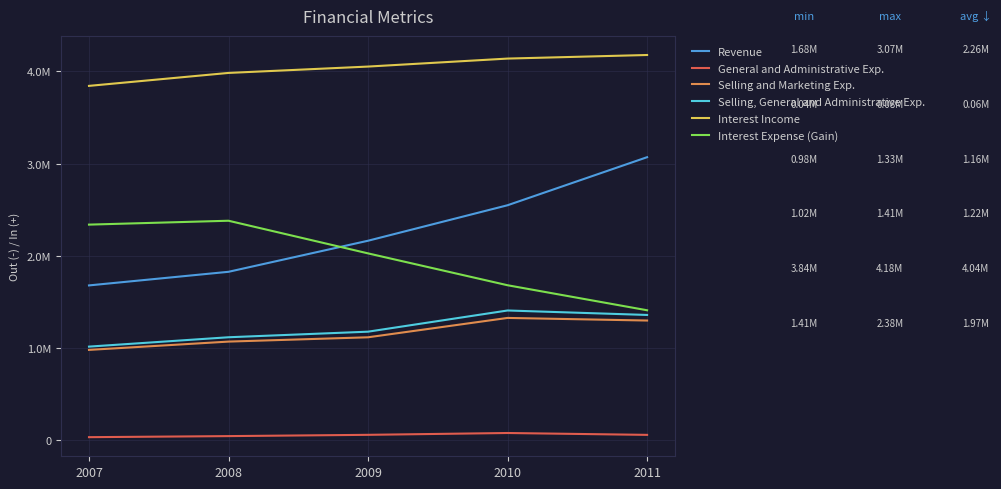

What is the maximum value shown in the chart?

4177831